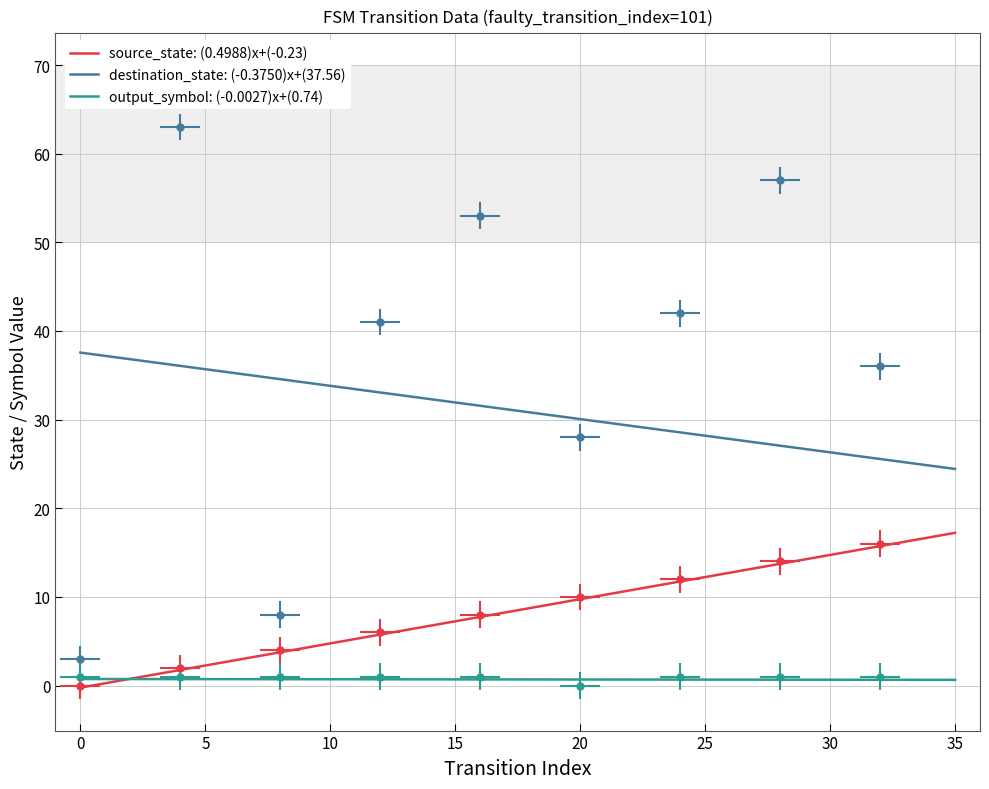

How many distinct data groups are displayed?

3